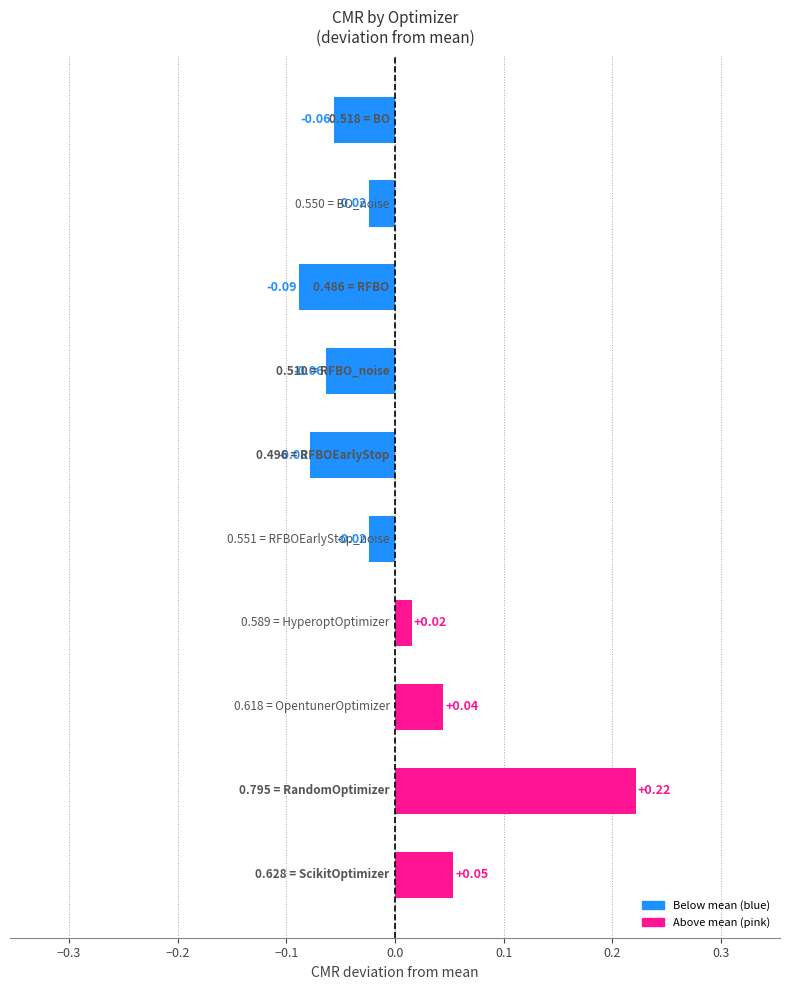

What is the difference between the maximum and minimum values?

0.3